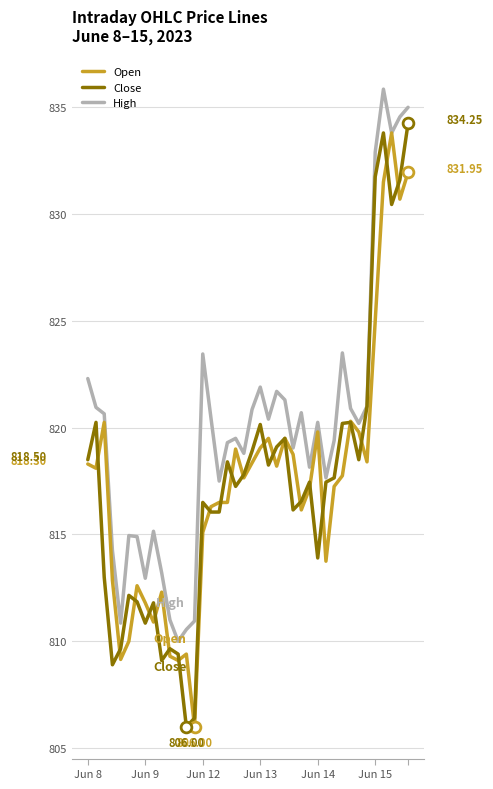

What are all the series names shown in the legend?

Open, Close, High